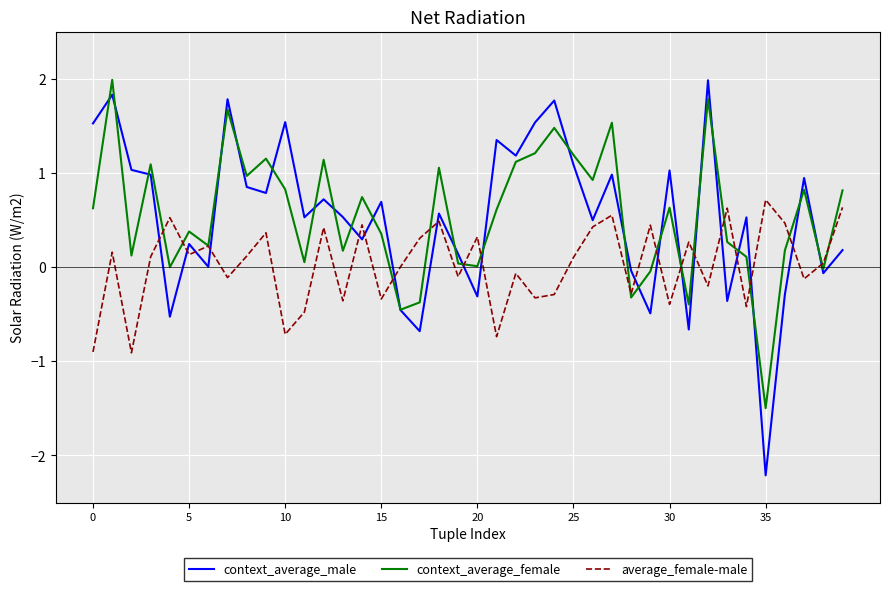

Which series has the largest range (max minus min)?

context_average_male